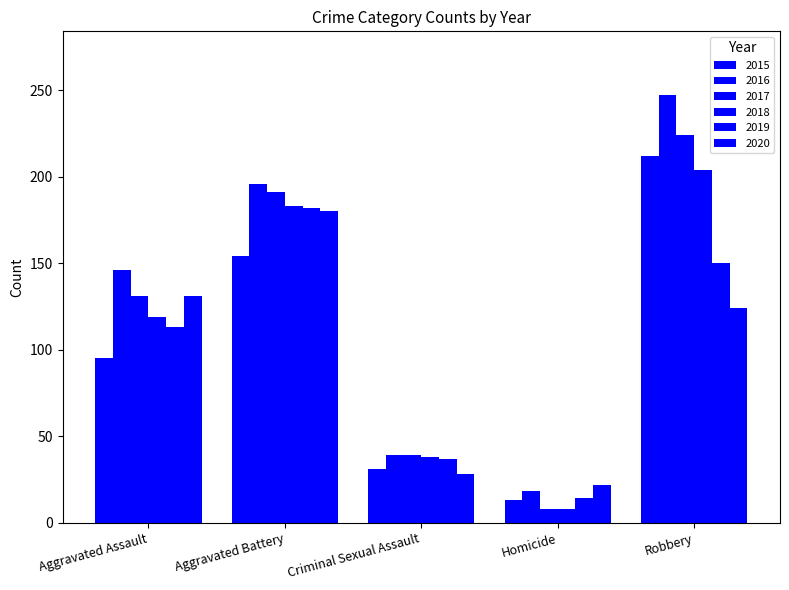

Between Aggravated Battery and Homicide, which series saw the biggest shift?

2017